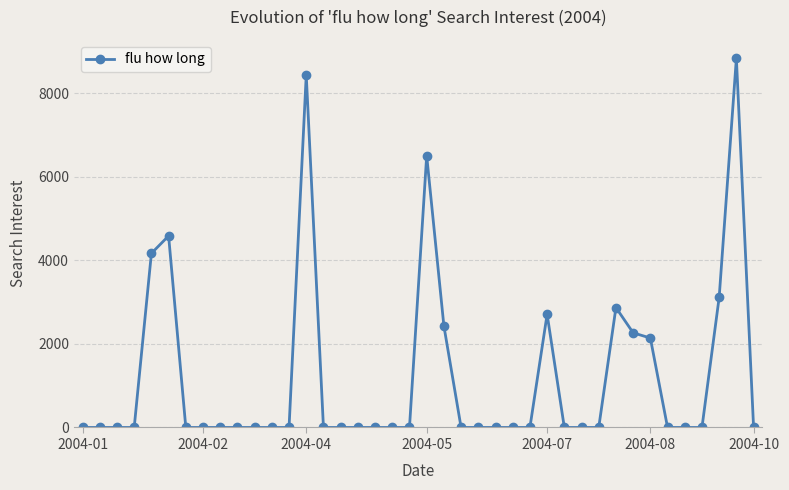

What is the value of the 32nd point from the left?

2870.1